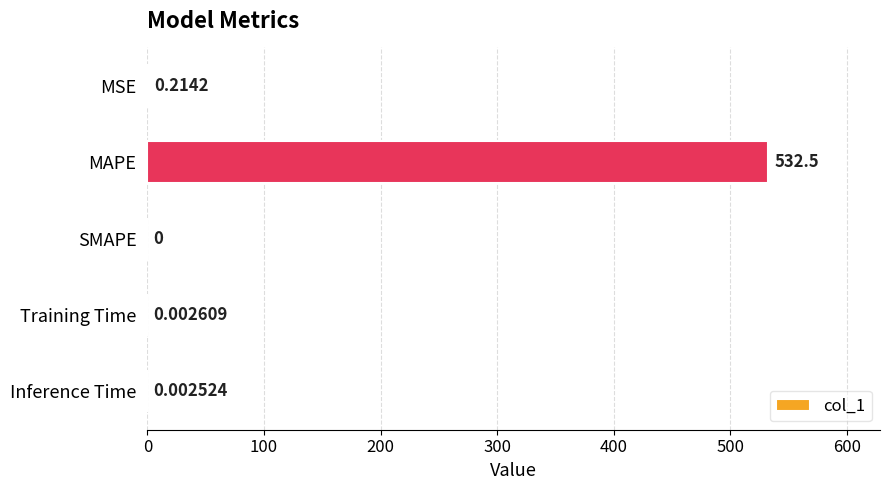

Are the bars grouped side by side (vs. stacked)?

No